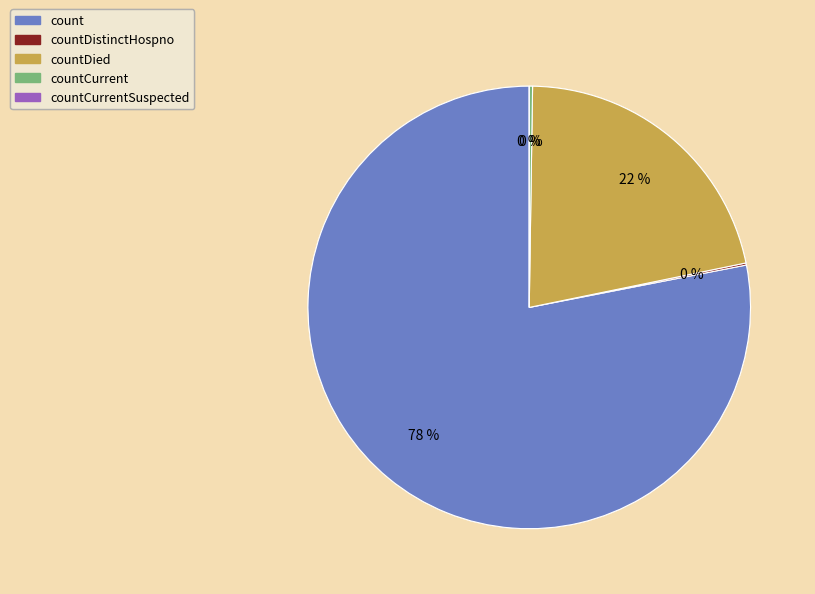

What is the smallest slice in the pie chart?

countCurrentSuspected